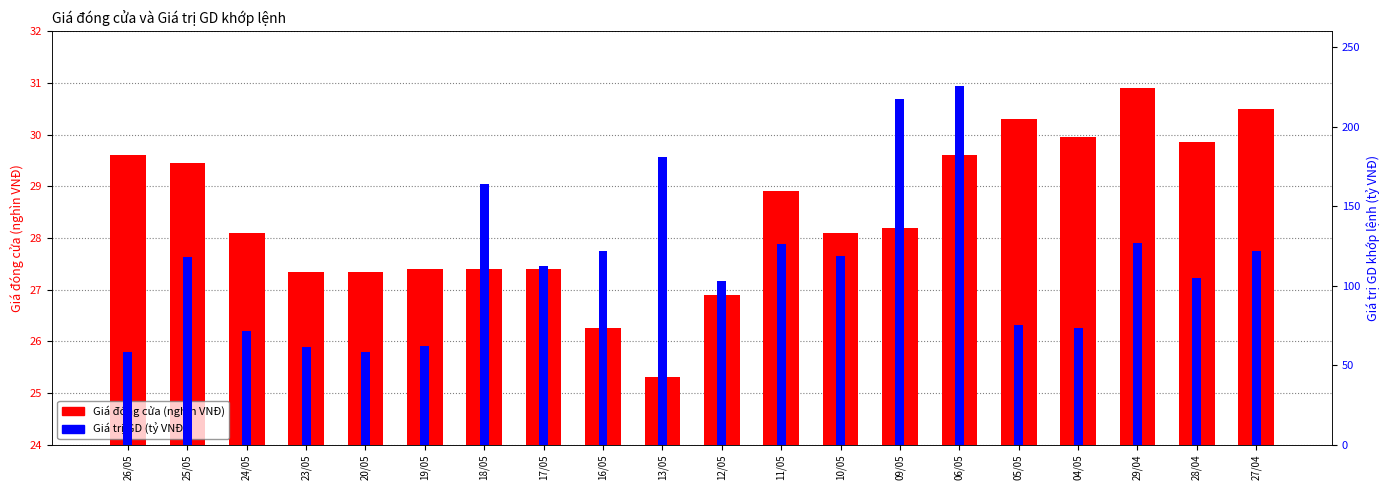

What is the average value of the Giá trị GD (tỷ VNĐ) series?

115.1